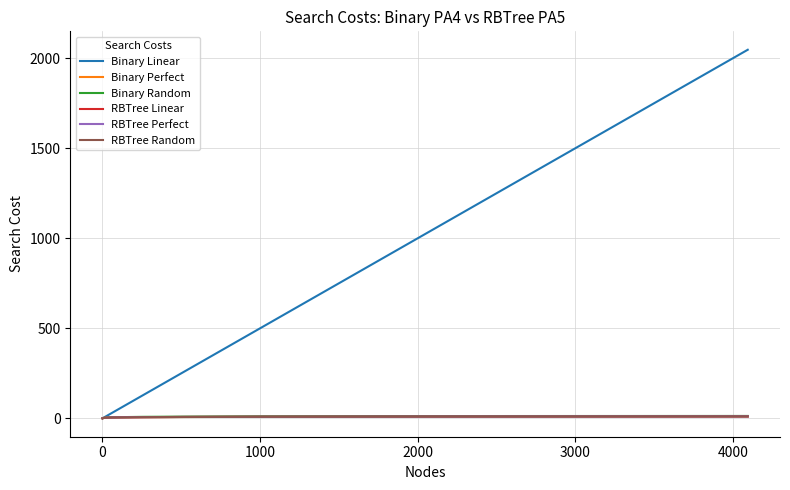

Which series has the widest spread of values?

Binary Linear